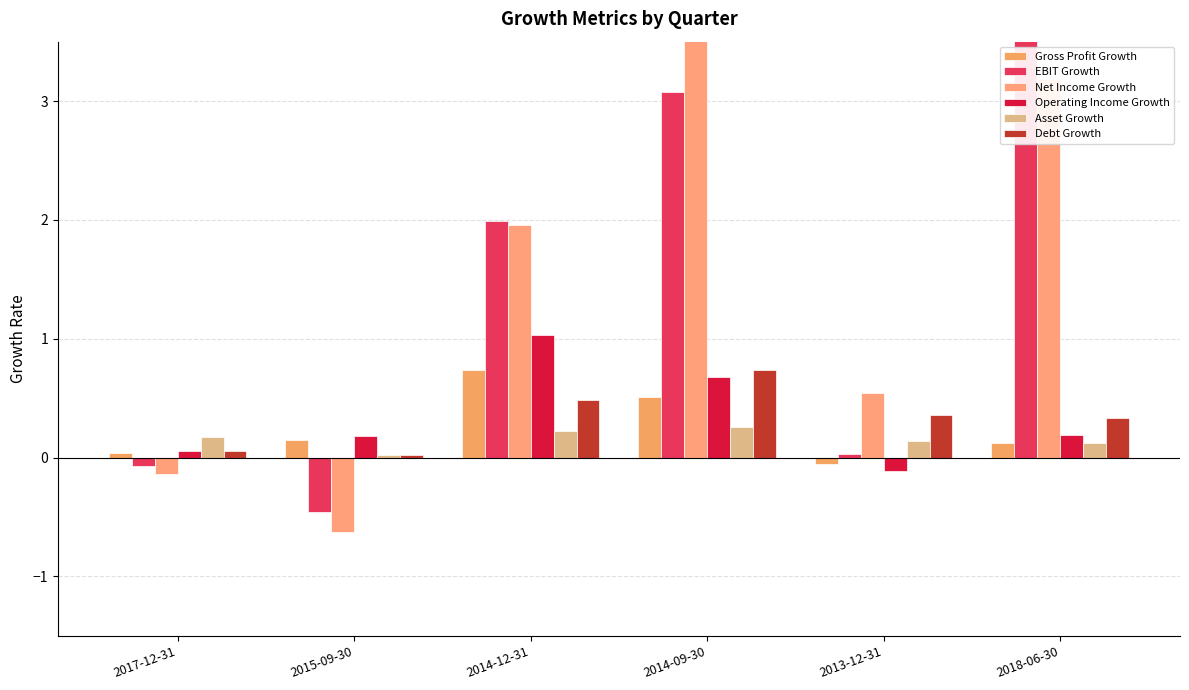

What are all the series names shown in the legend?

Gross Profit Growth, EBIT Growth, Net Income Growth, Operating Income Growth, Asset Growth, Debt Growth